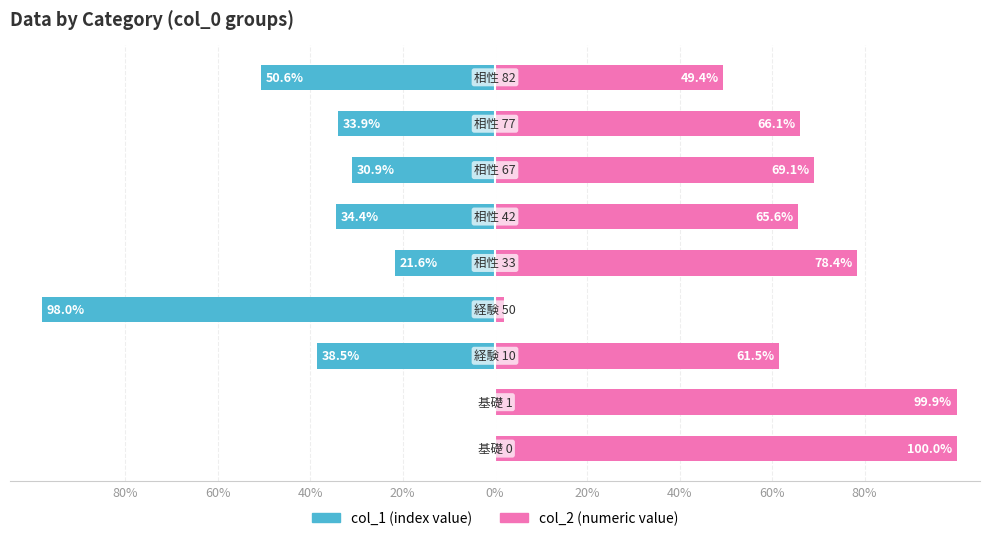

How many bars are there in total?

18